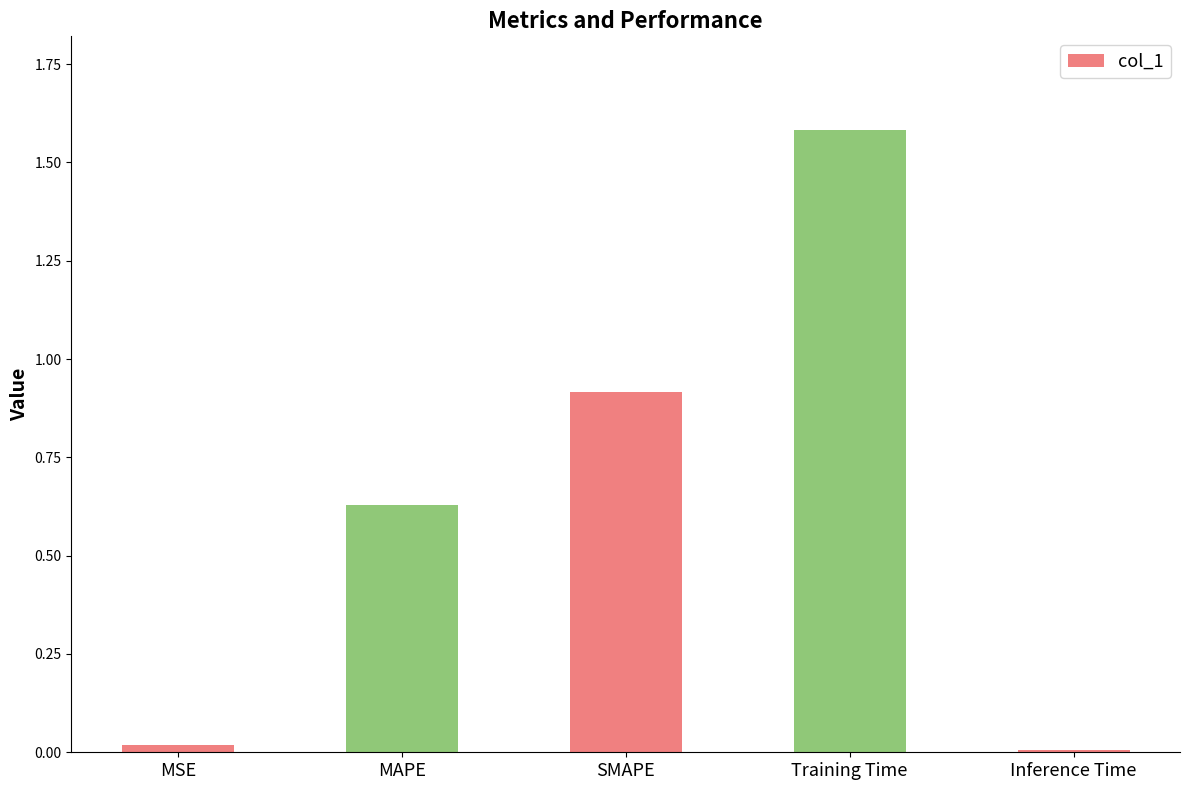

How many series are shown in this chart?

1